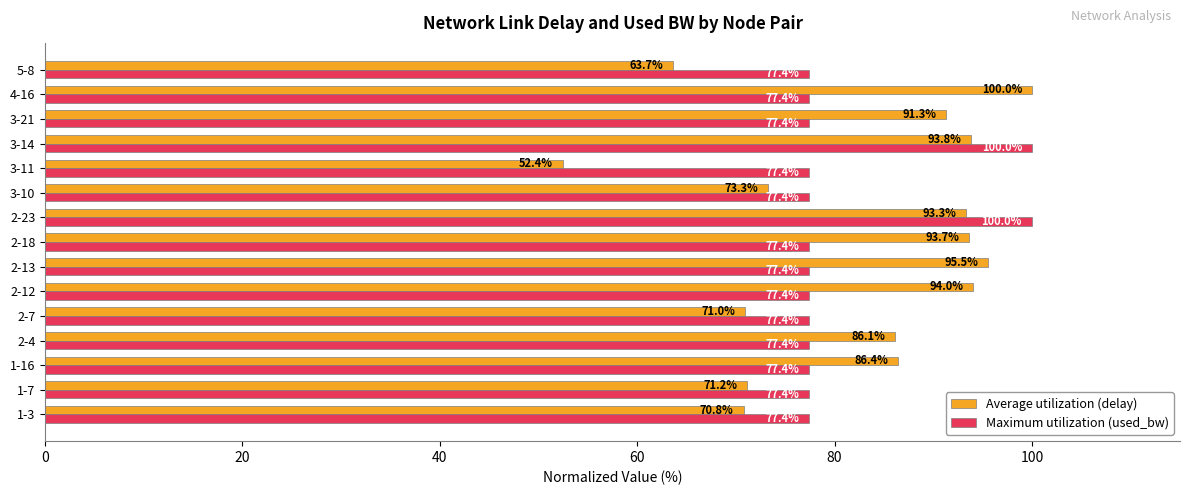

True or false: Maximum utilization (used_bw) has a value of 100.0 at 3-14.

True